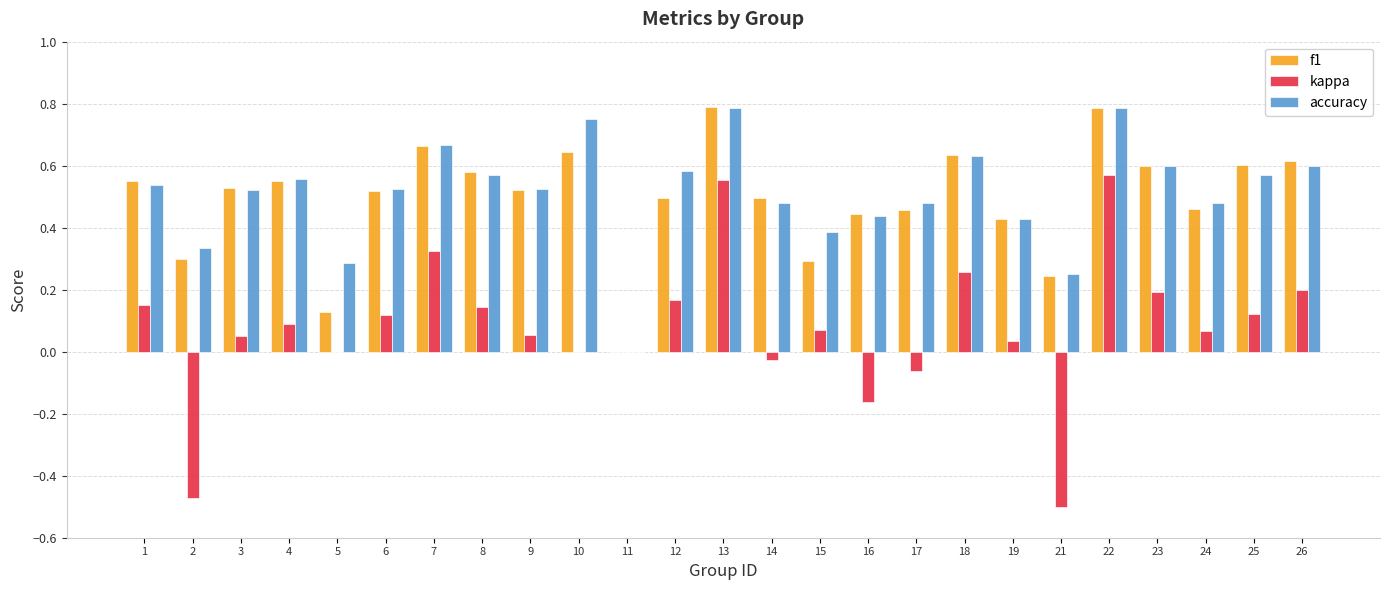

What is the sum of all accuracy values?

12.8